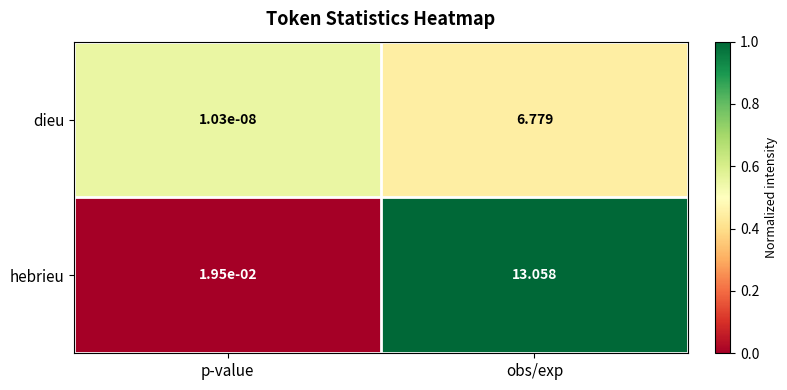

At which category is the sum across all series the highest?

obs/exp